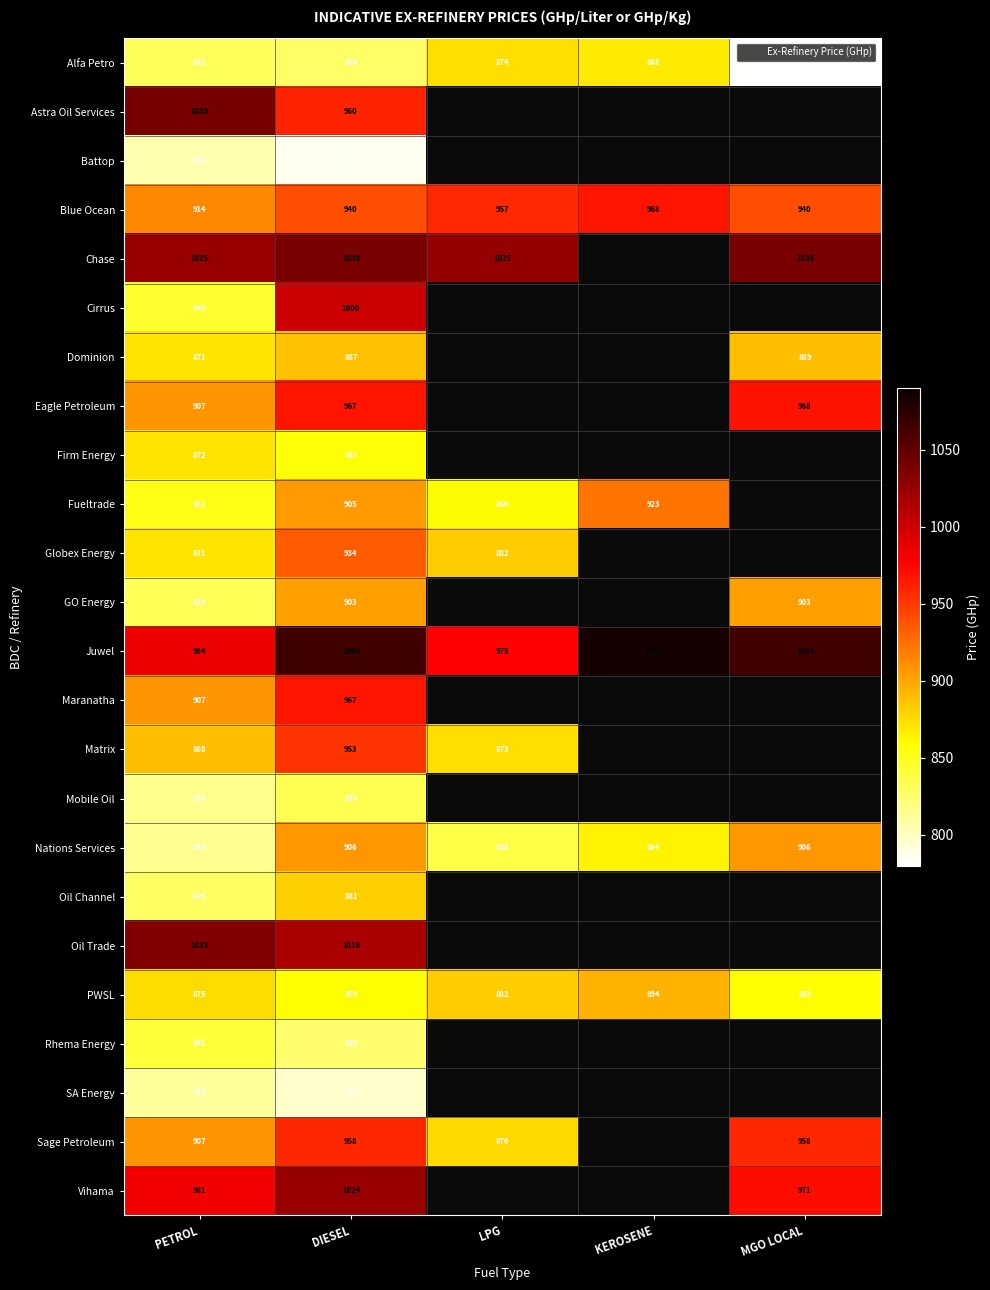

At which label does PWSL reach its peak?

KEROSENE